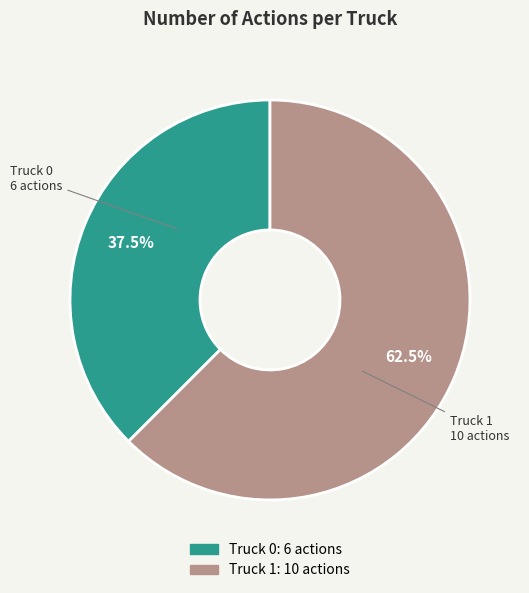

Between Truck 1 and Truck 0, which is larger?

Truck 1